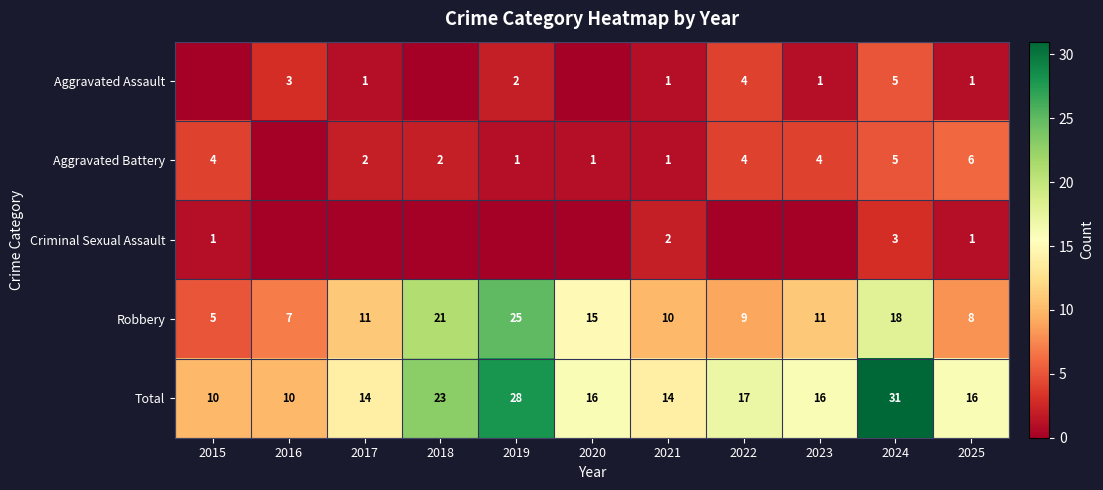

True or false: Total has a value of 14 at 2021.

True